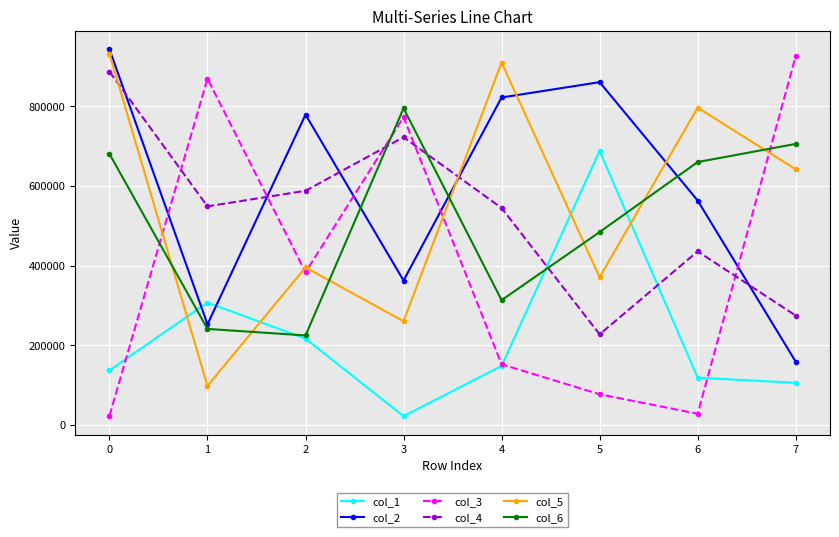

Does the chart display data point markers on the line(s)?

Yes